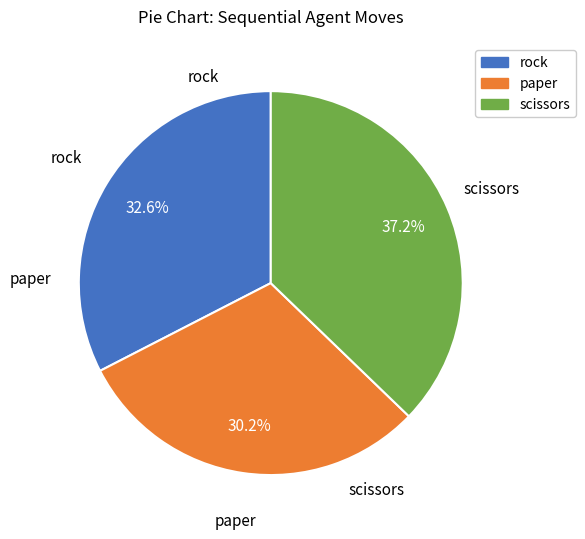

To the nearest percent, what portion does paper represent?

30%